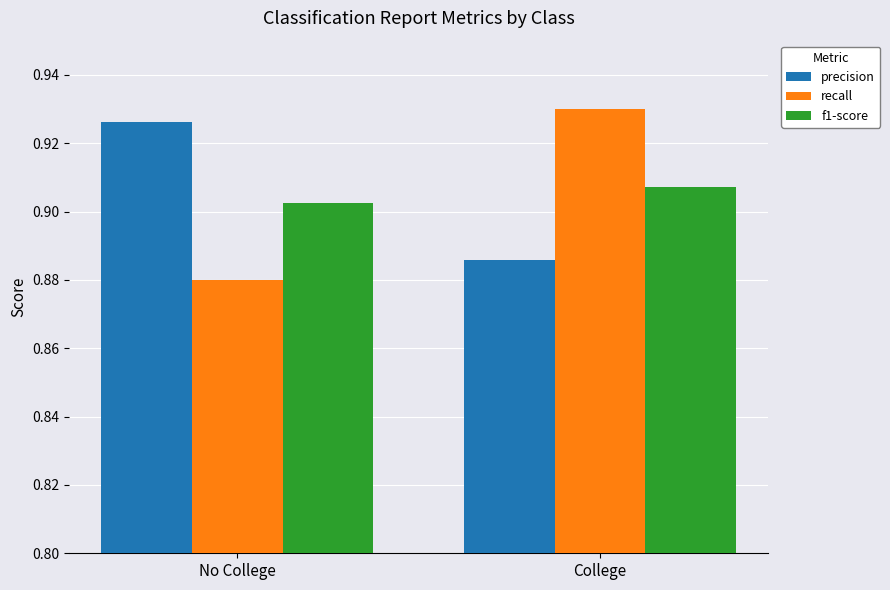

Count the precision values in the range 0 to 1.

2